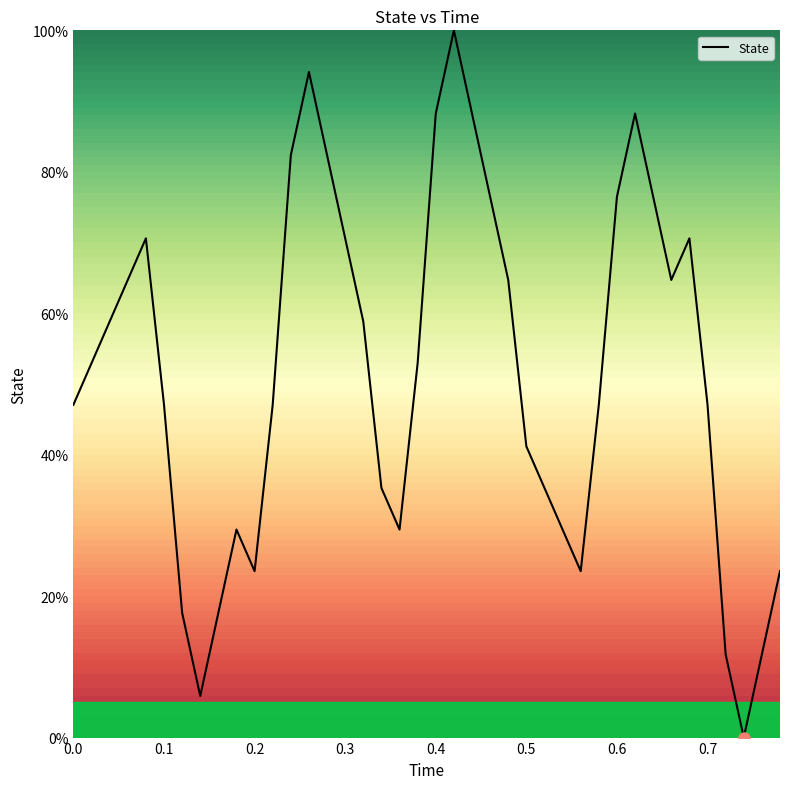

Does the chart have visible grid lines?

No